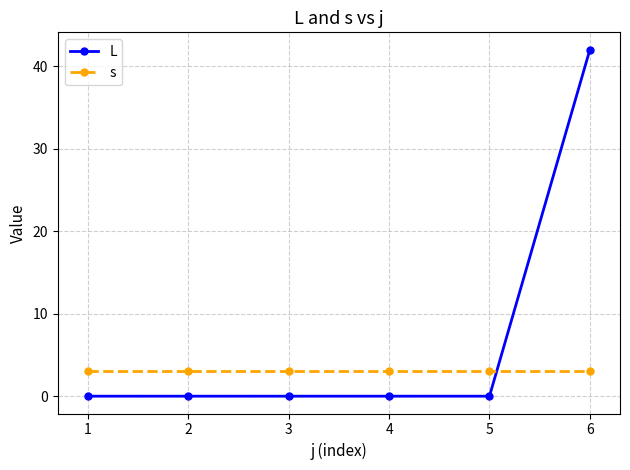

True or false: s and L intersect in this chart.

True